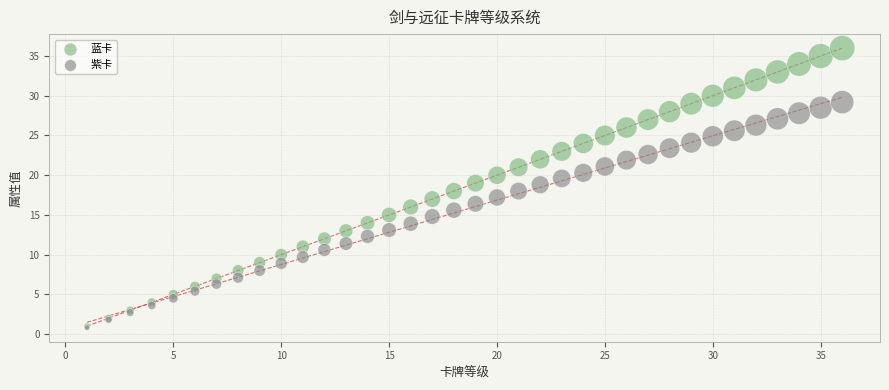

What are all the series names shown in the legend?

蓝卡, 紫卡